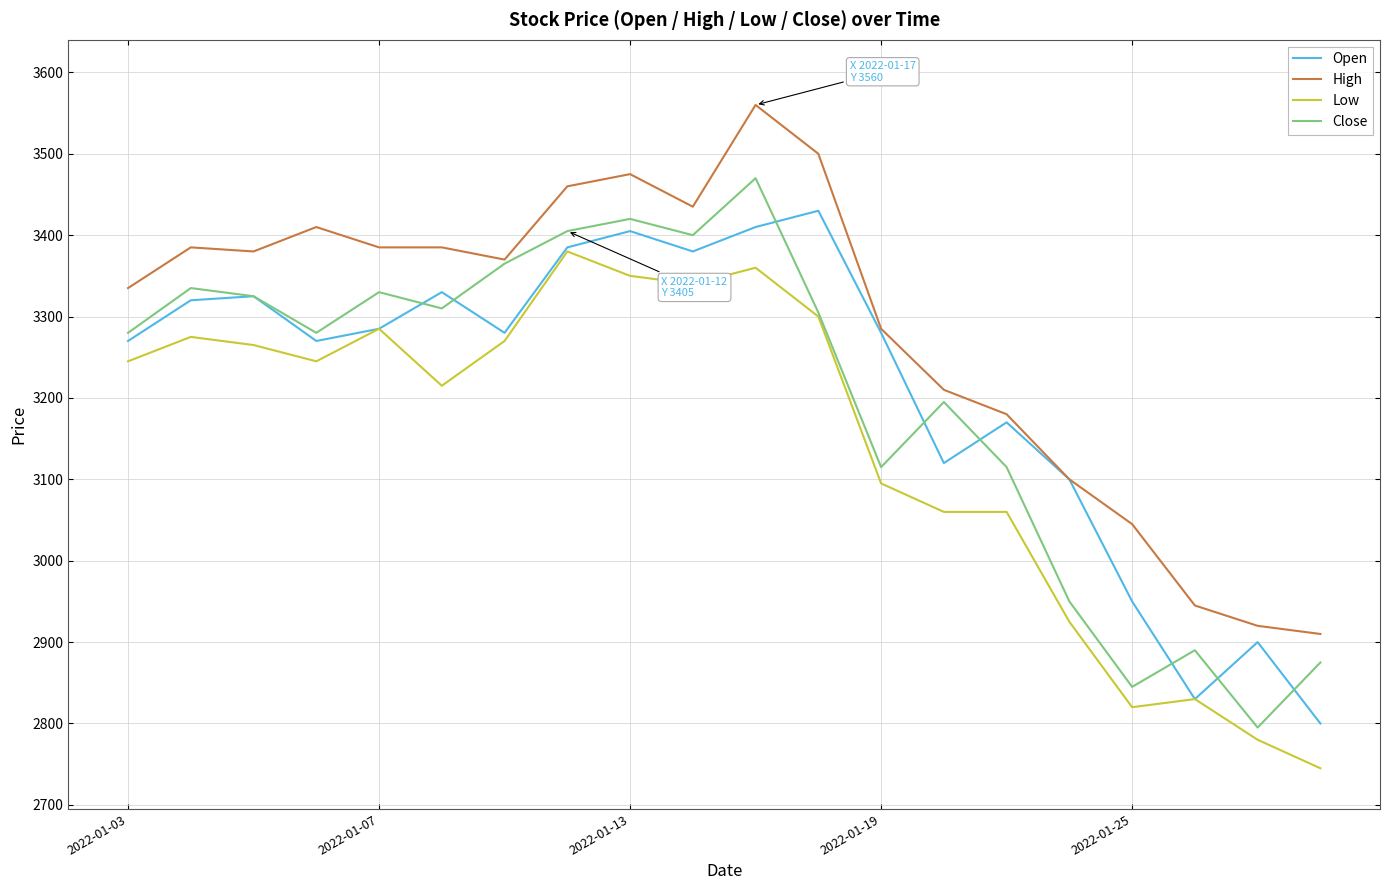

What are all the series names shown in the legend?

Open, High, Low, Close